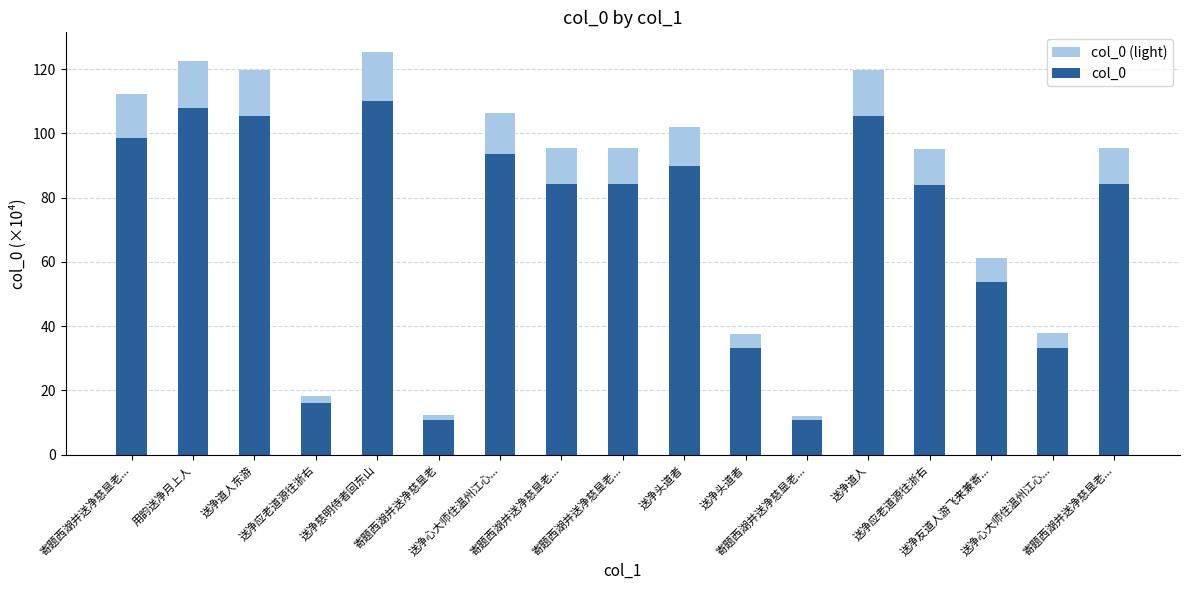

List the series in order of their overall mean, lowest first.

col_0, col_0 (light)